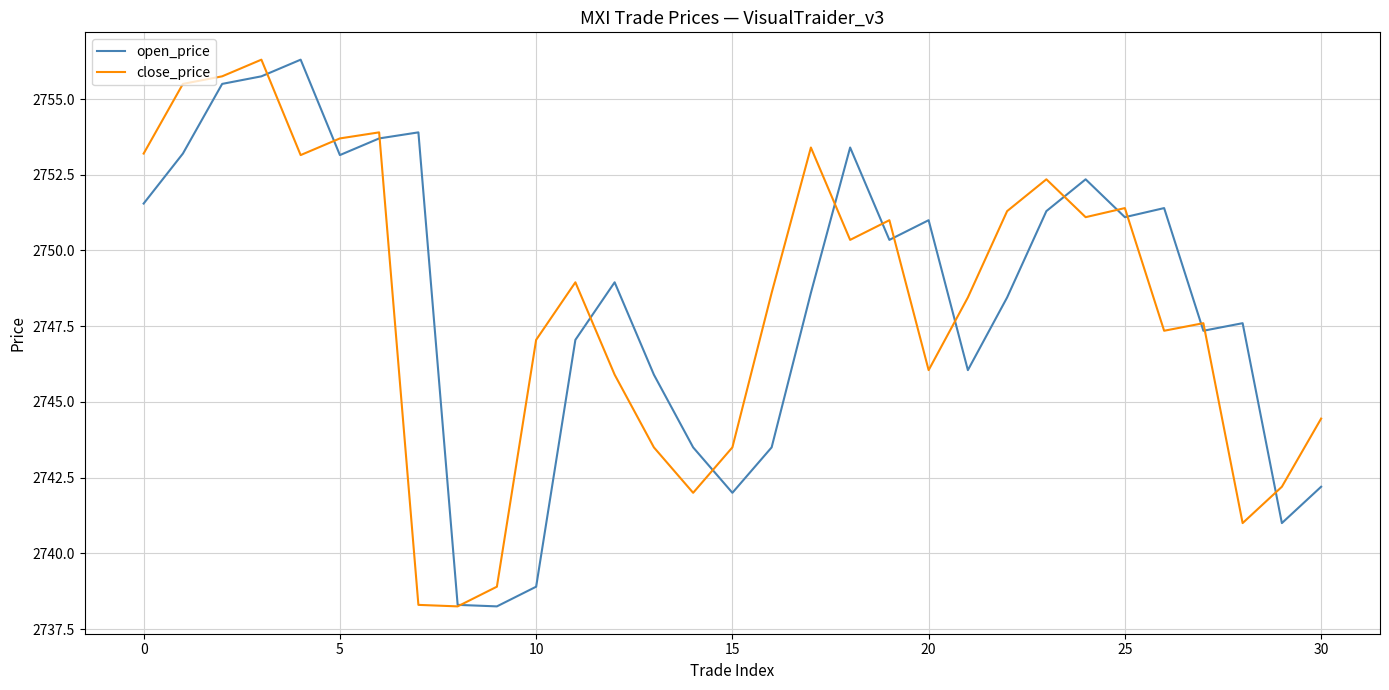

Which series has the largest total across all categories?

open_price